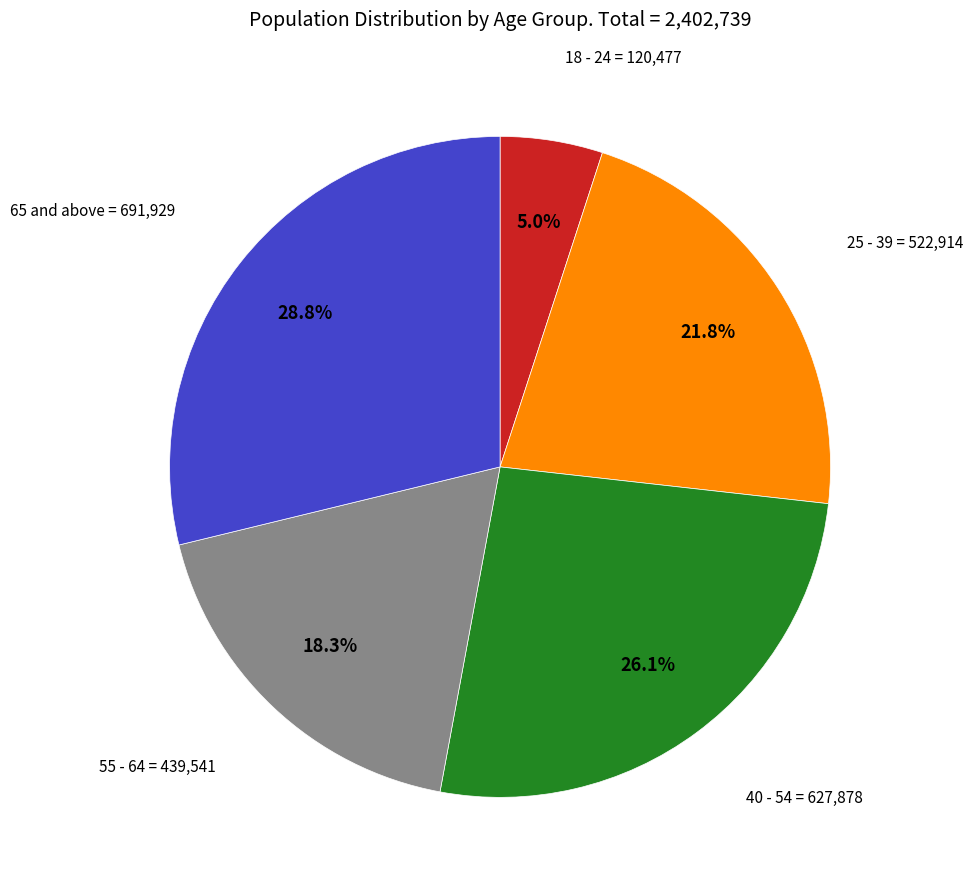

Is there any slice that represents more than half of the pie?

No